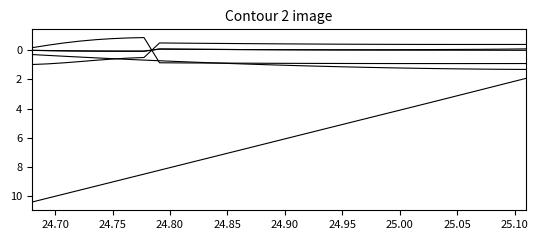

Does the chart display data point markers on the line(s)?

No